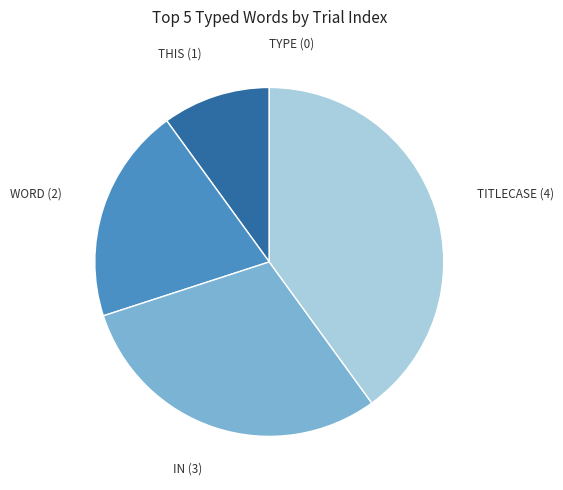

Is there any slice that represents more than half of the pie?

No